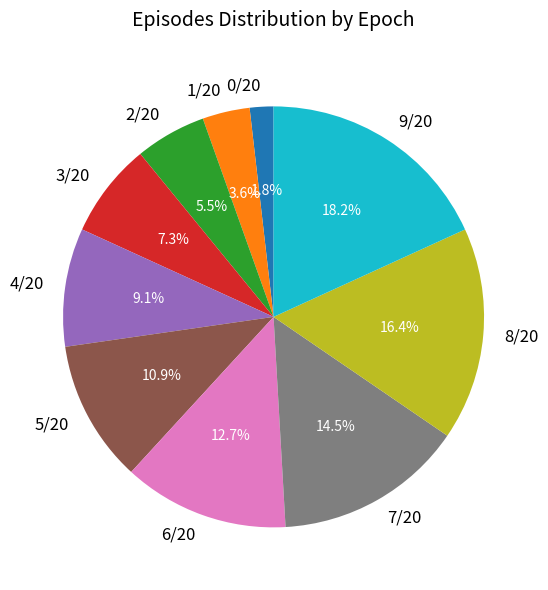

Do 2/20 and 8/20 together represent more than half of the pie?

No